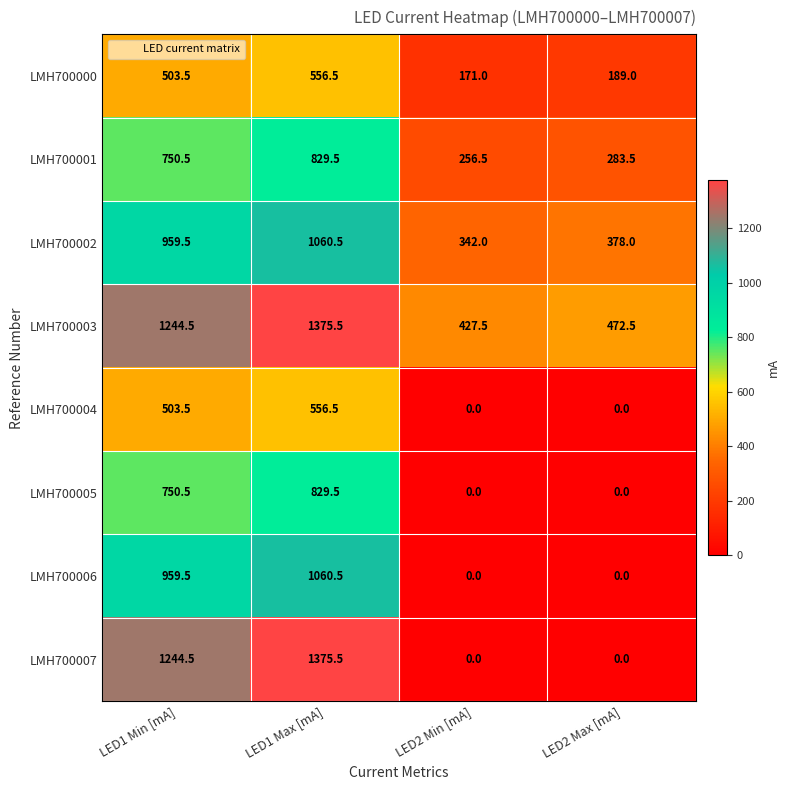

Which series has the largest total across all categories?

LMH700003